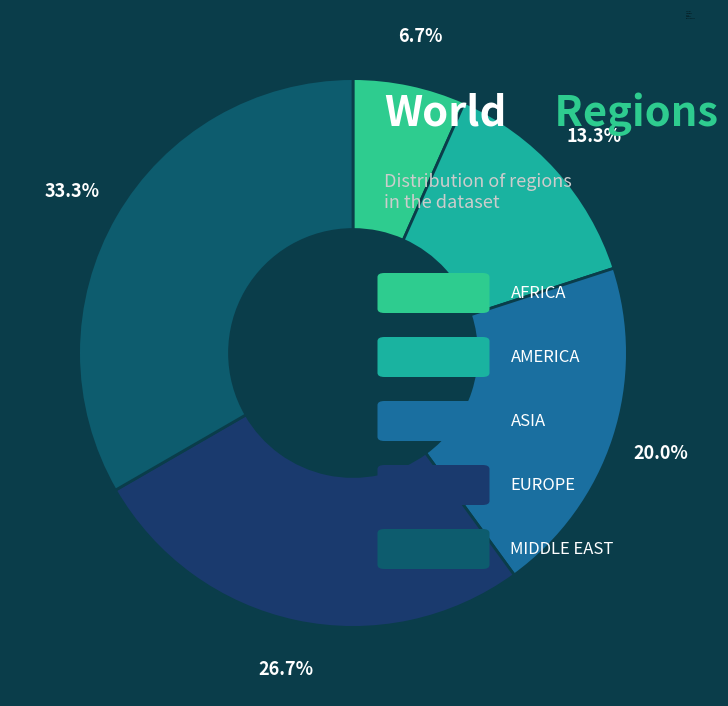

Does any single category account for the majority?

No